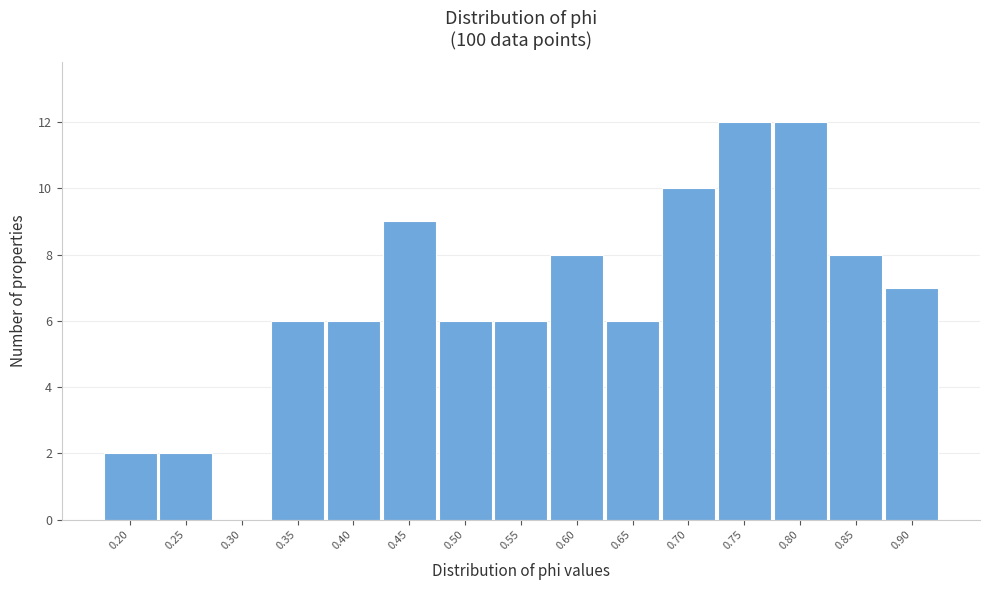

What is the height of the bar covering 0.520 to 0.570 on the x-axis? Neither the bar edges nor the heights are printed on the chart, so give them approximately, as read against the axes.

6